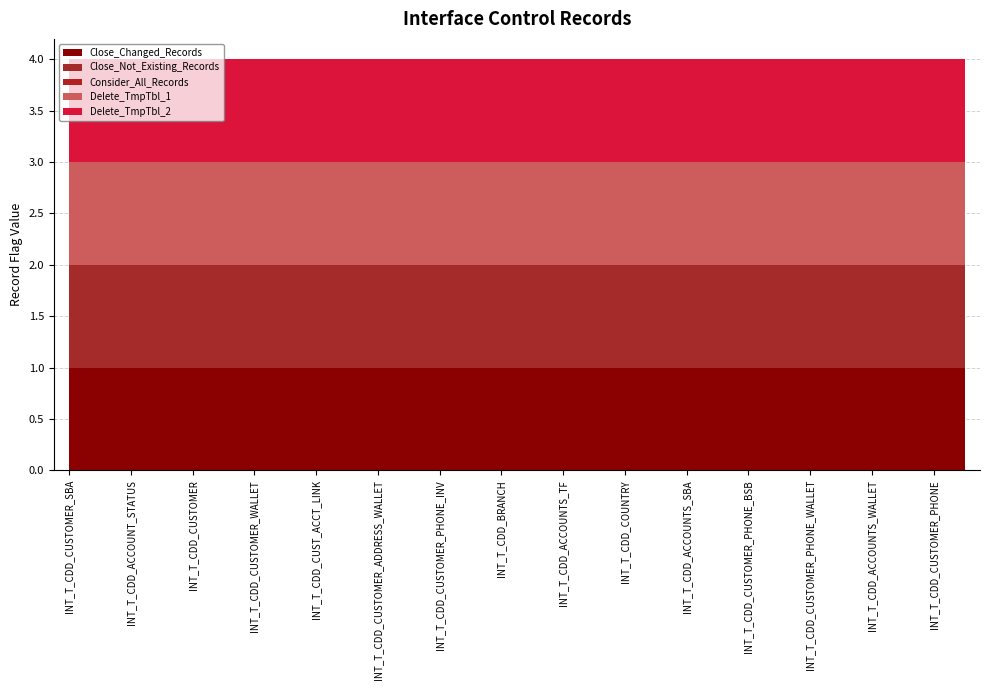

Reading left to right, transcribe all the data shown in this chart.

Close_Changed_Records: INT_T_CDD_CUSTOMER_SBA=1	INT_T_CDD_ACCOUNTS_ALS_TRADE=1	INT_T_CDD_ACCOUNT_STATUS=1	INT_T_CDD_CUSTOMER_ADDRESS_INV=1	INT_T_CDD_CUSTOMER=1	INT_T_CDD_CUSTOMER_ADDRESS_SBA=1	INT_T_CDD_CUSTOMER_WALLET=1	INT_T_CDD_ACCOUNTS_INV=1	INT_T_CDD_CUST_ACCT_LINK=1	INT_T_CDD_ACCOUNTS_ALS_MULTI=1	INT_T_CDD_CUSTOMER_ADDRESS_WALLET=1	INT_T_CDD_CUSTOMER_STATUS=1	INT_T_CDD_CUSTOMER_PHONE_INV=1	INT_T_CDD_PRODUCT=1	INT_T_CDD_BRANCH=1	INT_T_CDD_CUSTOMER_ADDRESS_BSB=1	INT_T_CDD_ACCOUNTS_TF=1	INT_T_CDD_CUSTOMER_INV=1	INT_T_CDD_COUNTRY=1	INT_T_CDD_CUSTOMER_BSB=1	INT_T_CDD_ACCOUNTS_SBA=1	INT_T_CDD_ASSOC_NAME=1	INT_T_CDD_CUSTOMER_PHONE_BSB=1	INT_T_CDD_CUSTOMER_ADDRESS=1	INT_T_CDD_CUSTOMER_PHONE_WALLET=1	INT_T_CDD_ACCOUNTS_MAIN=1	INT_T_CDD_ACCOUNTS_WALLET=1	INT_T_CDD_ACCOUNTS_BSB=1	INT_T_CDD_CUSTOMER_PHONE=1	INT_T_CDD_CURRENCY=1
Close_Not_Existing_Records: INT_T_CDD_CUSTOMER_SBA=1	INT_T_CDD_ACCOUNTS_ALS_TRADE=1	INT_T_CDD_ACCOUNT_STATUS=1	INT_T_CDD_CUSTOMER_ADDRESS_INV=1	INT_T_CDD_CUSTOMER=1	INT_T_CDD_CUSTOMER_ADDRESS_SBA=1	INT_T_CDD_CUSTOMER_WALLET=1	INT_T_CDD_ACCOUNTS_INV=1	INT_T_CDD_CUST_ACCT_LINK=1	INT_T_CDD_ACCOUNTS_ALS_MULTI=1	INT_T_CDD_CUSTOMER_ADDRESS_WALLET=1	INT_T_CDD_CUSTOMER_STATUS=1	INT_T_CDD_CUSTOMER_PHONE_INV=1	INT_T_CDD_PRODUCT=1	INT_T_CDD_BRANCH=1	INT_T_CDD_CUSTOMER_ADDRESS_BSB=1	INT_T_CDD_ACCOUNTS_TF=1	INT_T_CDD_CUSTOMER_INV=1	INT_T_CDD_COUNTRY=1	INT_T_CDD_CUSTOMER_BSB=1	INT_T_CDD_ACCOUNTS_SBA=1	INT_T_CDD_ASSOC_NAME=1	INT_T_CDD_CUSTOMER_PHONE_BSB=1	INT_T_CDD_CUSTOMER_ADDRESS=1	INT_T_CDD_CUSTOMER_PHONE_WALLET=1	INT_T_CDD_ACCOUNTS_MAIN=1	INT_T_CDD_ACCOUNTS_WALLET=1	INT_T_CDD_ACCOUNTS_BSB=1	INT_T_CDD_CUSTOMER_PHONE=1	INT_T_CDD_CURRENCY=1
Consider_All_Records: INT_T_CDD_CUSTOMER_SBA=0	INT_T_CDD_ACCOUNTS_ALS_TRADE=0	INT_T_CDD_ACCOUNT_STATUS=0	INT_T_CDD_CUSTOMER_ADDRESS_INV=0	INT_T_CDD_CUSTOMER=0	INT_T_CDD_CUSTOMER_ADDRESS_SBA=0	INT_T_CDD_CUSTOMER_WALLET=0	INT_T_CDD_ACCOUNTS_INV=0	INT_T_CDD_CUST_ACCT_LINK=0	INT_T_CDD_ACCOUNTS_ALS_MULTI=0	INT_T_CDD_CUSTOMER_ADDRESS_WALLET=0	INT_T_CDD_CUSTOMER_STATUS=0	INT_T_CDD_CUSTOMER_PHONE_INV=0	INT_T_CDD_PRODUCT=0	INT_T_CDD_BRANCH=0	INT_T_CDD_CUSTOMER_ADDRESS_BSB=0	INT_T_CDD_ACCOUNTS_TF=0	INT_T_CDD_CUSTOMER_INV=0	INT_T_CDD_COUNTRY=0	INT_T_CDD_CUSTOMER_BSB=0	INT_T_CDD_ACCOUNTS_SBA=0	INT_T_CDD_ASSOC_NAME=0	INT_T_CDD_CUSTOMER_PHONE_BSB=0	INT_T_CDD_CUSTOMER_ADDRESS=0	INT_T_CDD_CUSTOMER_PHONE_WALLET=0	INT_T_CDD_ACCOUNTS_MAIN=0	INT_T_CDD_ACCOUNTS_WALLET=0	INT_T_CDD_ACCOUNTS_BSB=0	INT_T_CDD_CUSTOMER_PHONE=0	INT_T_CDD_CURRENCY=0
Delete_TmpTbl_1: INT_T_CDD_CUSTOMER_SBA=1	INT_T_CDD_ACCOUNTS_ALS_TRADE=1	INT_T_CDD_ACCOUNT_STATUS=1	INT_T_CDD_CUSTOMER_ADDRESS_INV=1	INT_T_CDD_CUSTOMER=1	INT_T_CDD_CUSTOMER_ADDRESS_SBA=1	INT_T_CDD_CUSTOMER_WALLET=1	INT_T_CDD_ACCOUNTS_INV=1	INT_T_CDD_CUST_ACCT_LINK=1	INT_T_CDD_ACCOUNTS_ALS_MULTI=1	INT_T_CDD_CUSTOMER_ADDRESS_WALLET=1	INT_T_CDD_CUSTOMER_STATUS=1	INT_T_CDD_CUSTOMER_PHONE_INV=1	INT_T_CDD_PRODUCT=1	INT_T_CDD_BRANCH=1	INT_T_CDD_CUSTOMER_ADDRESS_BSB=1	INT_T_CDD_ACCOUNTS_TF=1	INT_T_CDD_CUSTOMER_INV=1	INT_T_CDD_COUNTRY=1	INT_T_CDD_CUSTOMER_BSB=1	INT_T_CDD_ACCOUNTS_SBA=1	INT_T_CDD_ASSOC_NAME=1	INT_T_CDD_CUSTOMER_PHONE_BSB=1	INT_T_CDD_CUSTOMER_ADDRESS=1	INT_T_CDD_CUSTOMER_PHONE_WALLET=1	INT_T_CDD_ACCOUNTS_MAIN=1	INT_T_CDD_ACCOUNTS_WALLET=1	INT_T_CDD_ACCOUNTS_BSB=1	INT_T_CDD_CUSTOMER_PHONE=1	INT_T_CDD_CURRENCY=1
Delete_TmpTbl_2: INT_T_CDD_CUSTOMER_SBA=1	INT_T_CDD_ACCOUNTS_ALS_TRADE=1	INT_T_CDD_ACCOUNT_STATUS=1	INT_T_CDD_CUSTOMER_ADDRESS_INV=1	INT_T_CDD_CUSTOMER=1	INT_T_CDD_CUSTOMER_ADDRESS_SBA=1	INT_T_CDD_CUSTOMER_WALLET=1	INT_T_CDD_ACCOUNTS_INV=1	INT_T_CDD_CUST_ACCT_LINK=1	INT_T_CDD_ACCOUNTS_ALS_MULTI=1	INT_T_CDD_CUSTOMER_ADDRESS_WALLET=1	INT_T_CDD_CUSTOMER_STATUS=1	INT_T_CDD_CUSTOMER_PHONE_INV=1	INT_T_CDD_PRODUCT=1	INT_T_CDD_BRANCH=1	INT_T_CDD_CUSTOMER_ADDRESS_BSB=1	INT_T_CDD_ACCOUNTS_TF=1	INT_T_CDD_CUSTOMER_INV=1	INT_T_CDD_COUNTRY=1	INT_T_CDD_CUSTOMER_BSB=1	INT_T_CDD_ACCOUNTS_SBA=1	INT_T_CDD_ASSOC_NAME=1	INT_T_CDD_CUSTOMER_PHONE_BSB=1	INT_T_CDD_CUSTOMER_ADDRESS=1	INT_T_CDD_CUSTOMER_PHONE_WALLET=1	INT_T_CDD_ACCOUNTS_MAIN=1	INT_T_CDD_ACCOUNTS_WALLET=1	INT_T_CDD_ACCOUNTS_BSB=1	INT_T_CDD_CUSTOMER_PHONE=1	INT_T_CDD_CURRENCY=1